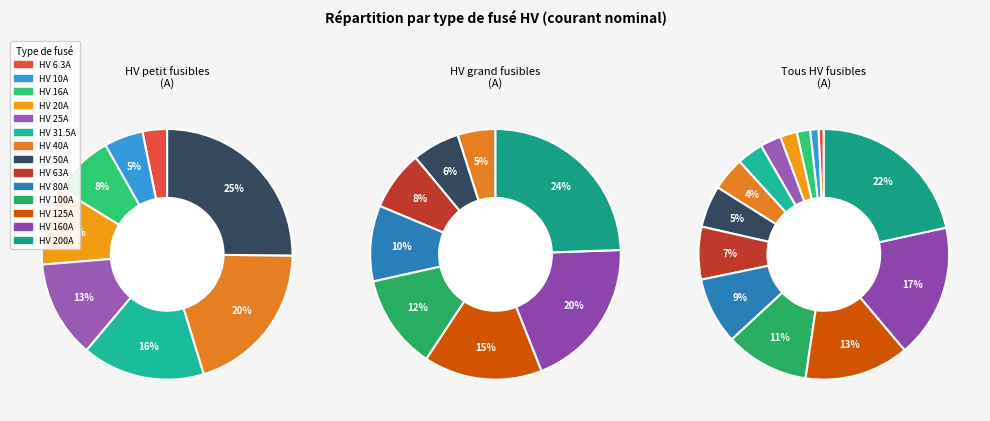

Which category has the smallest portion of the pie?

HV 6.3A